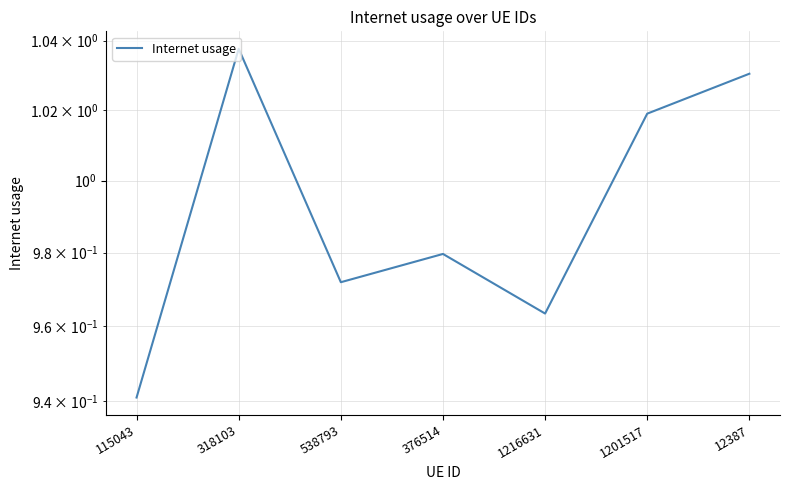

Reading right to left, extract all data points from this chart.

12387=1.0	1201517=1.0	1216631=1.0	376514=1.0	538793=1.0	318103=1.0	115043=0.9